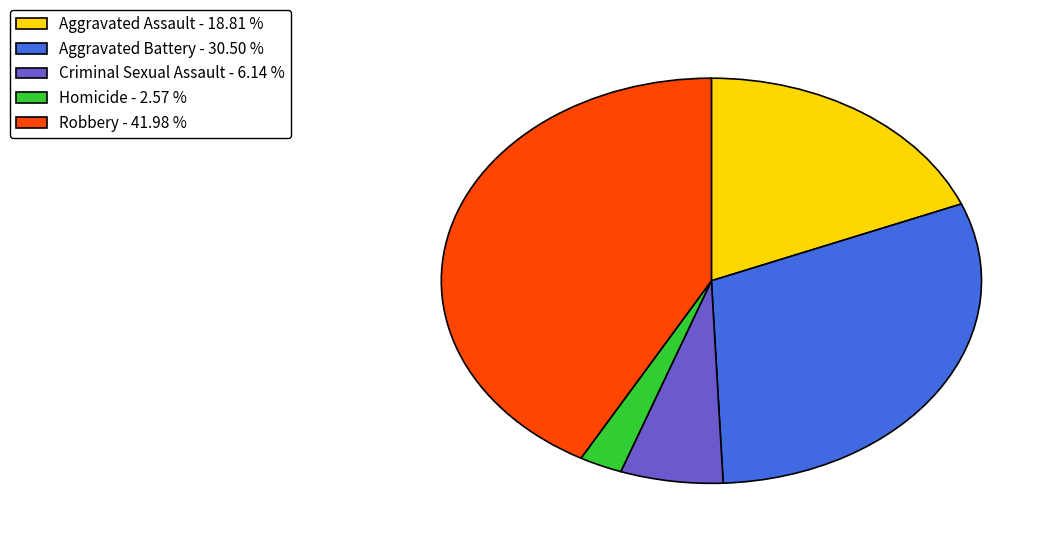

Count the number of slices in the pie.

5